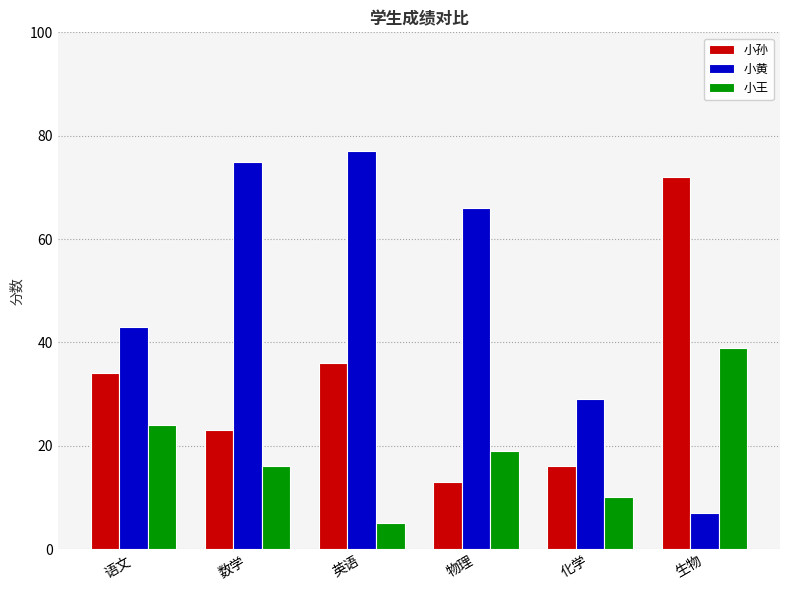

Which series changed the most between 语文 and 化学?

小孙